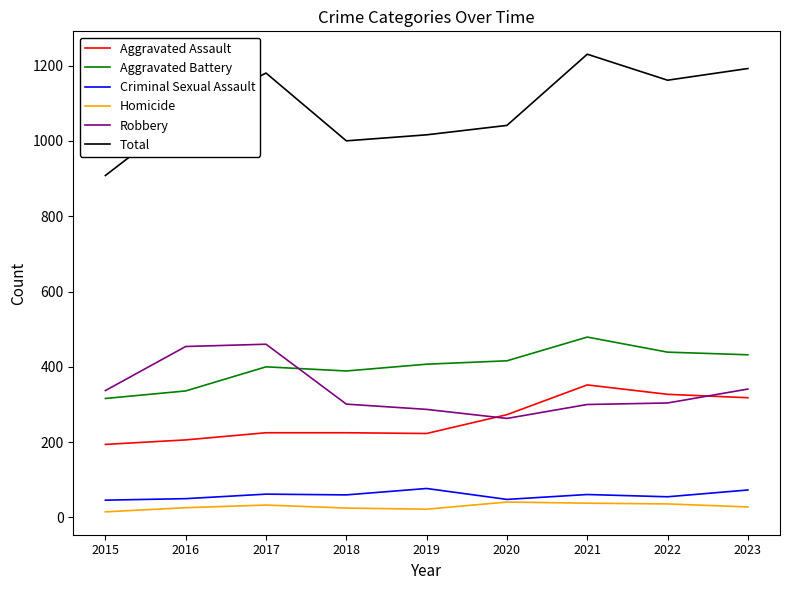

Rank the series by their maximum value, from highest to lowest.

Total, Aggravated Battery, Robbery, Aggravated Assault, Criminal Sexual Assault, Homicide